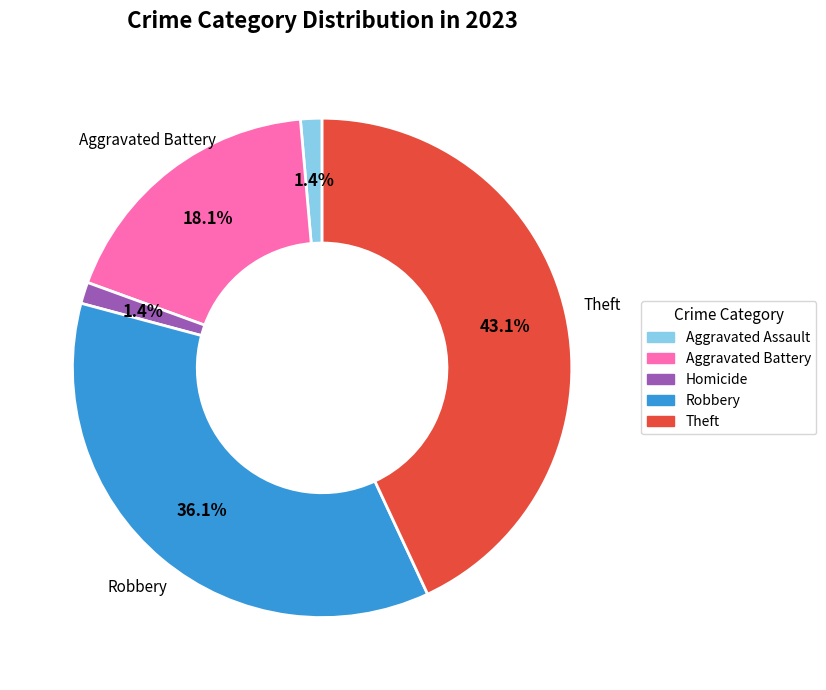

Is there a majority slice in this chart?

No